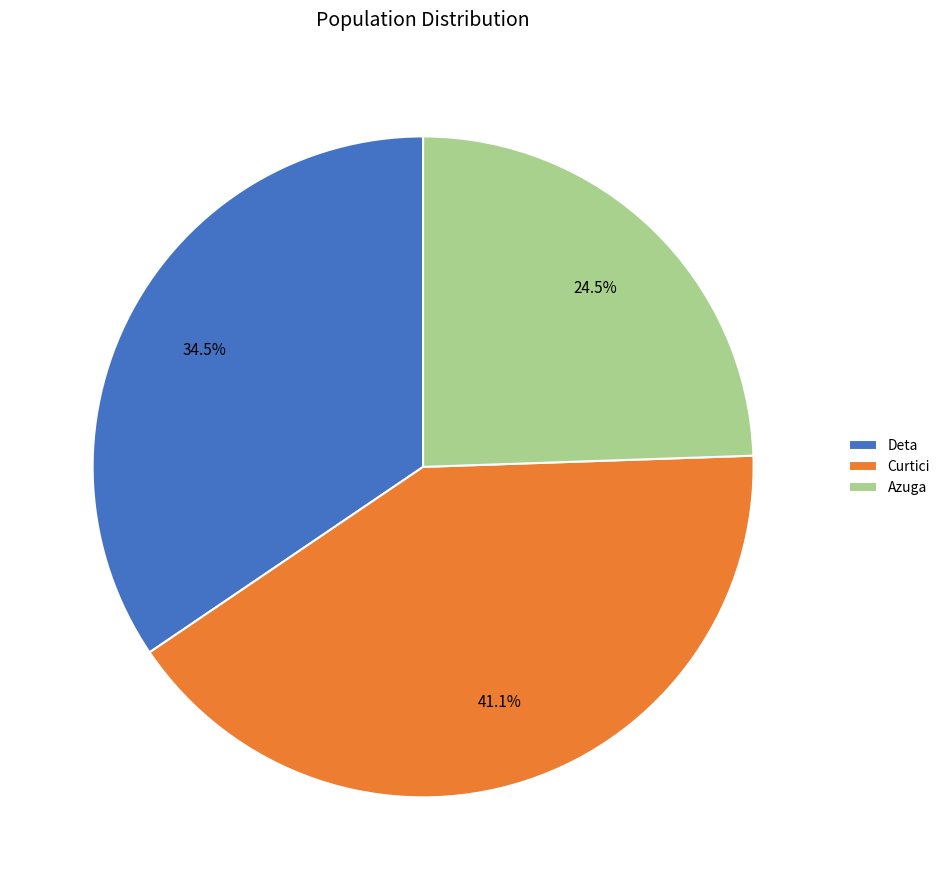

Is Azuga the majority of the pie?

No